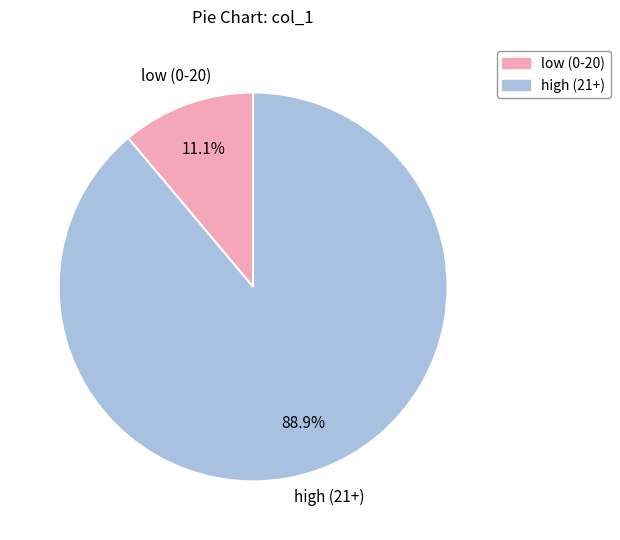

How many slices are in this pie chart?

2